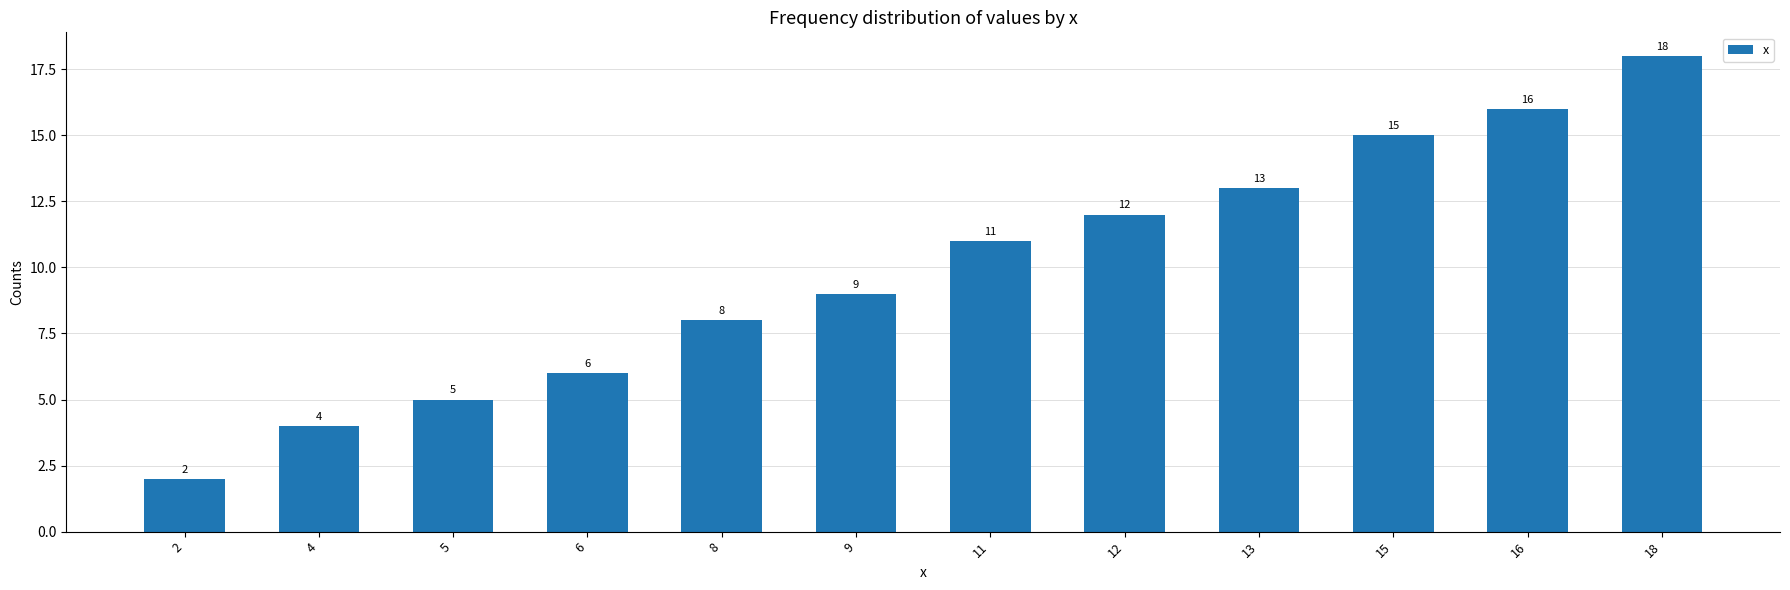

Between 13 and 11, which is larger?

13